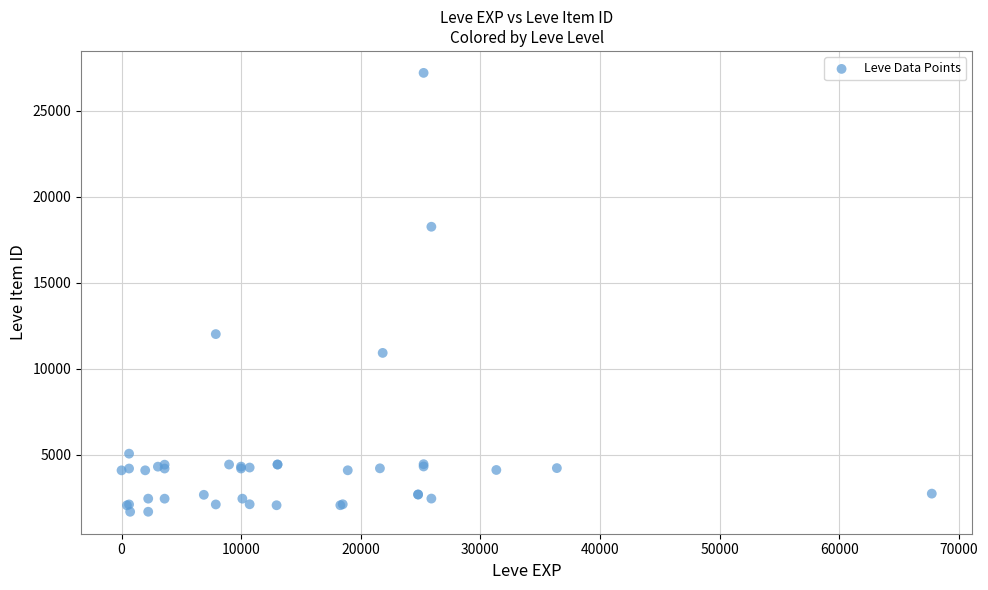

What Y value in the scatter plot is closest to 14448?

12018